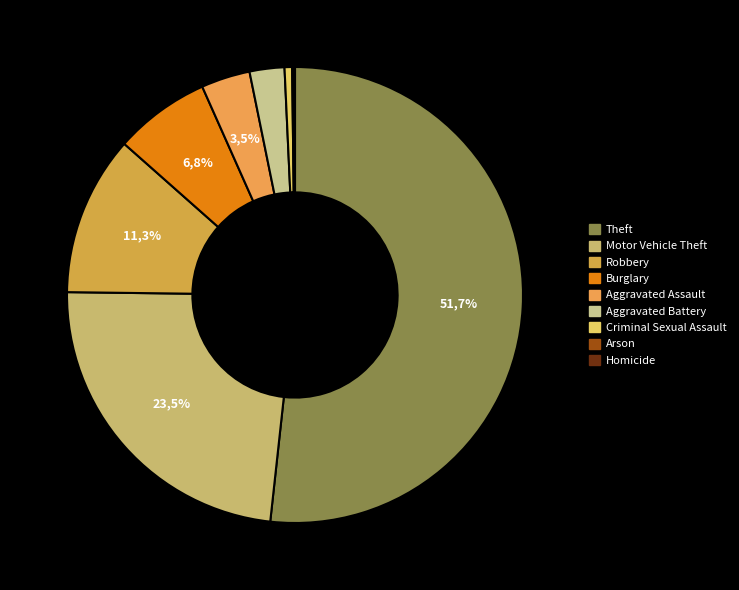

To the nearest percent, what is the difference between the Robbery and Aggravated Assault slice percentages?

8%